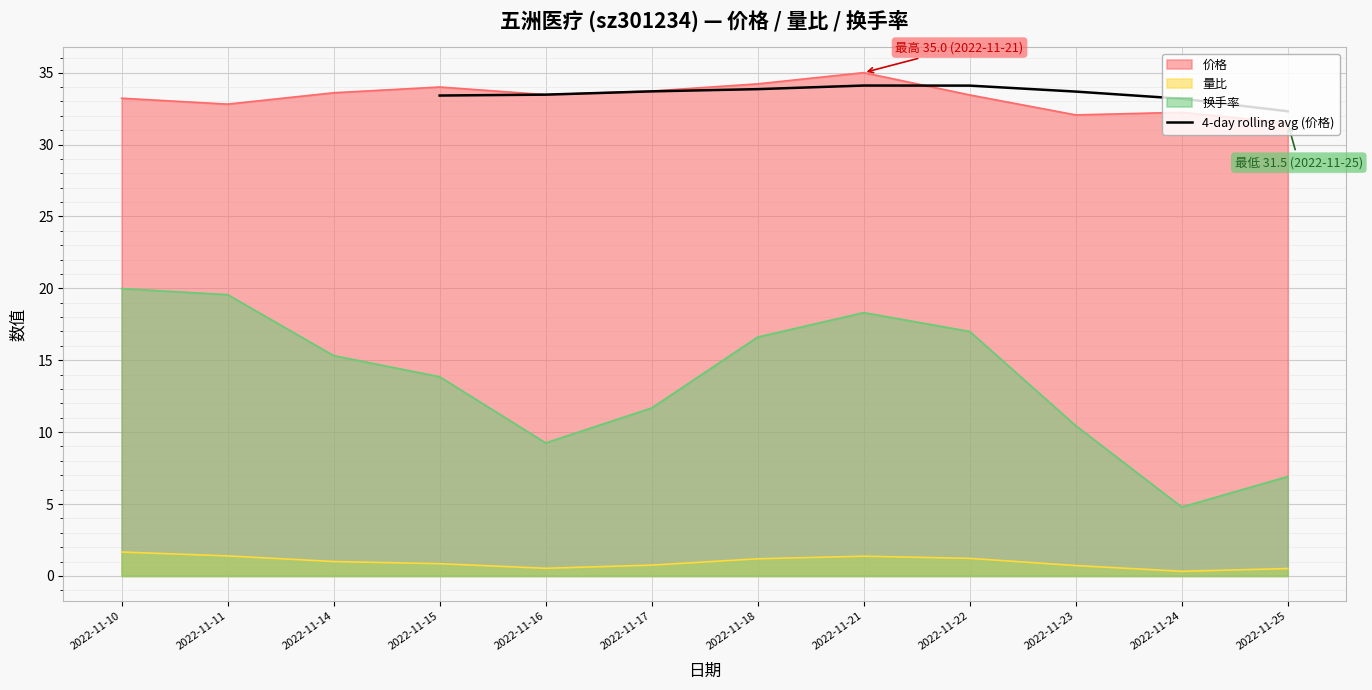

Is it true that 4-day rolling avg (价格) equals 33.5 at 2022-11-16?

True